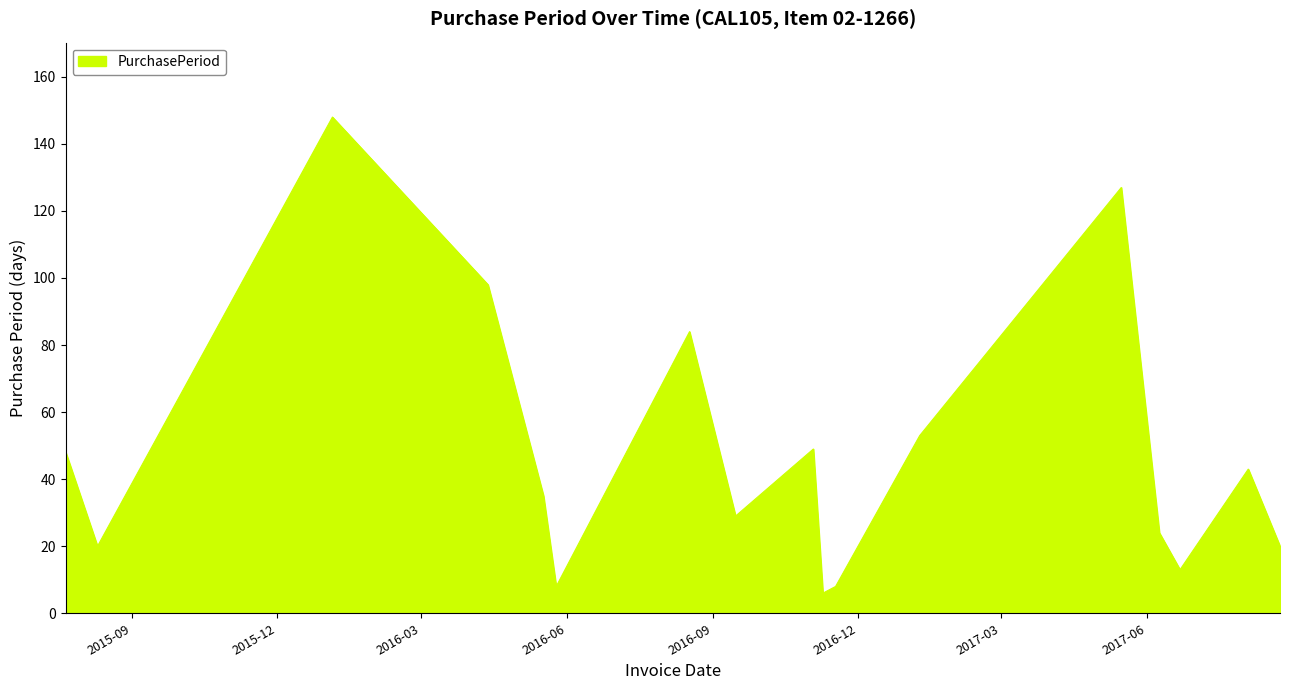

What is the smallest value displayed?

6